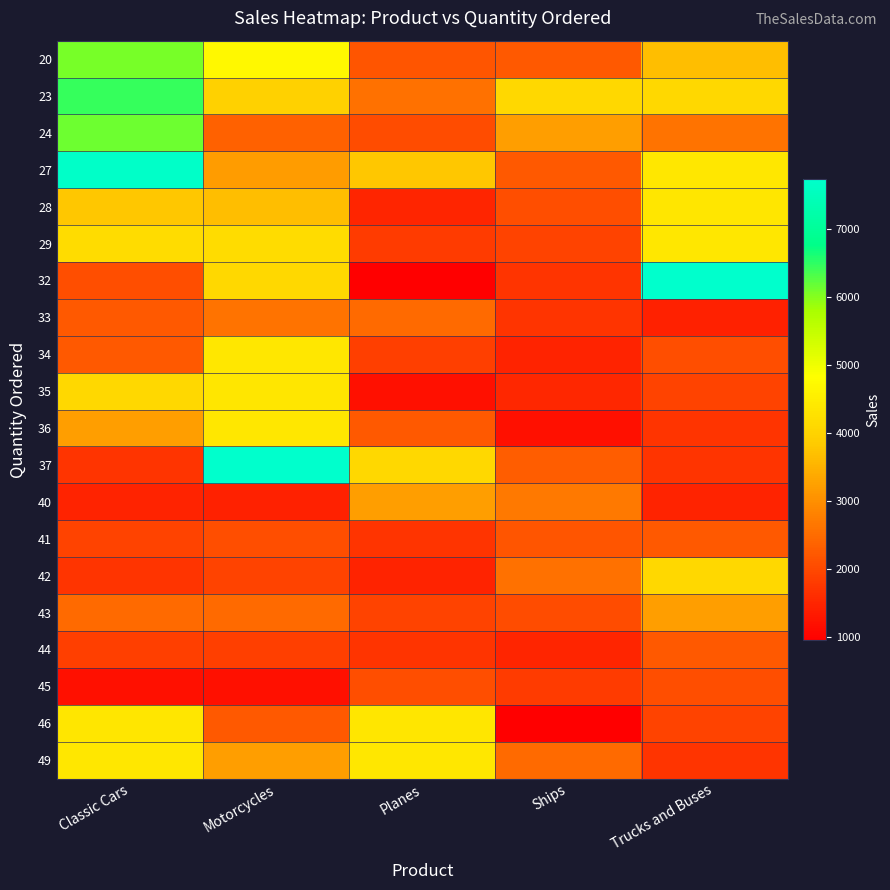

What is the spread (max minus min) of values at Planes?

3447.2